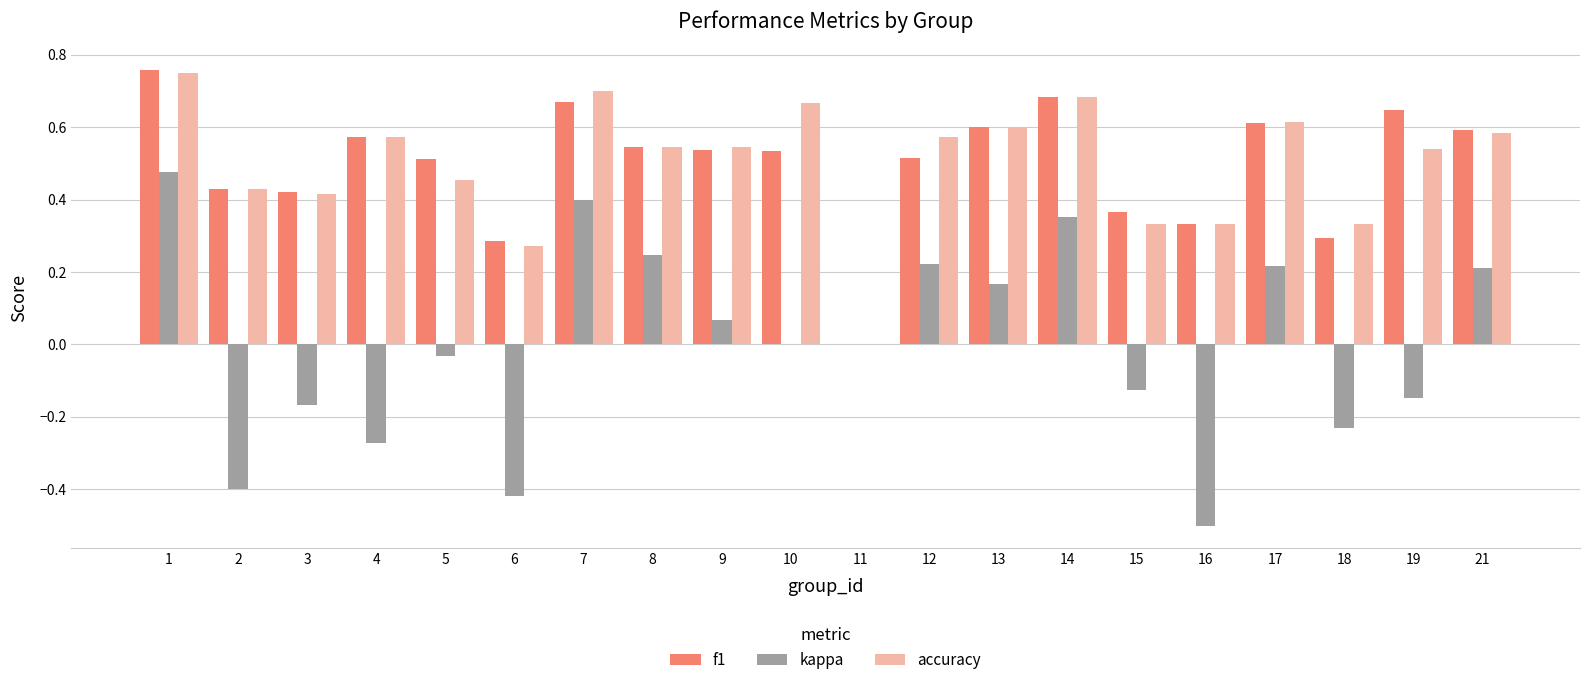

Which series changed the most between 3 and 8?

kappa